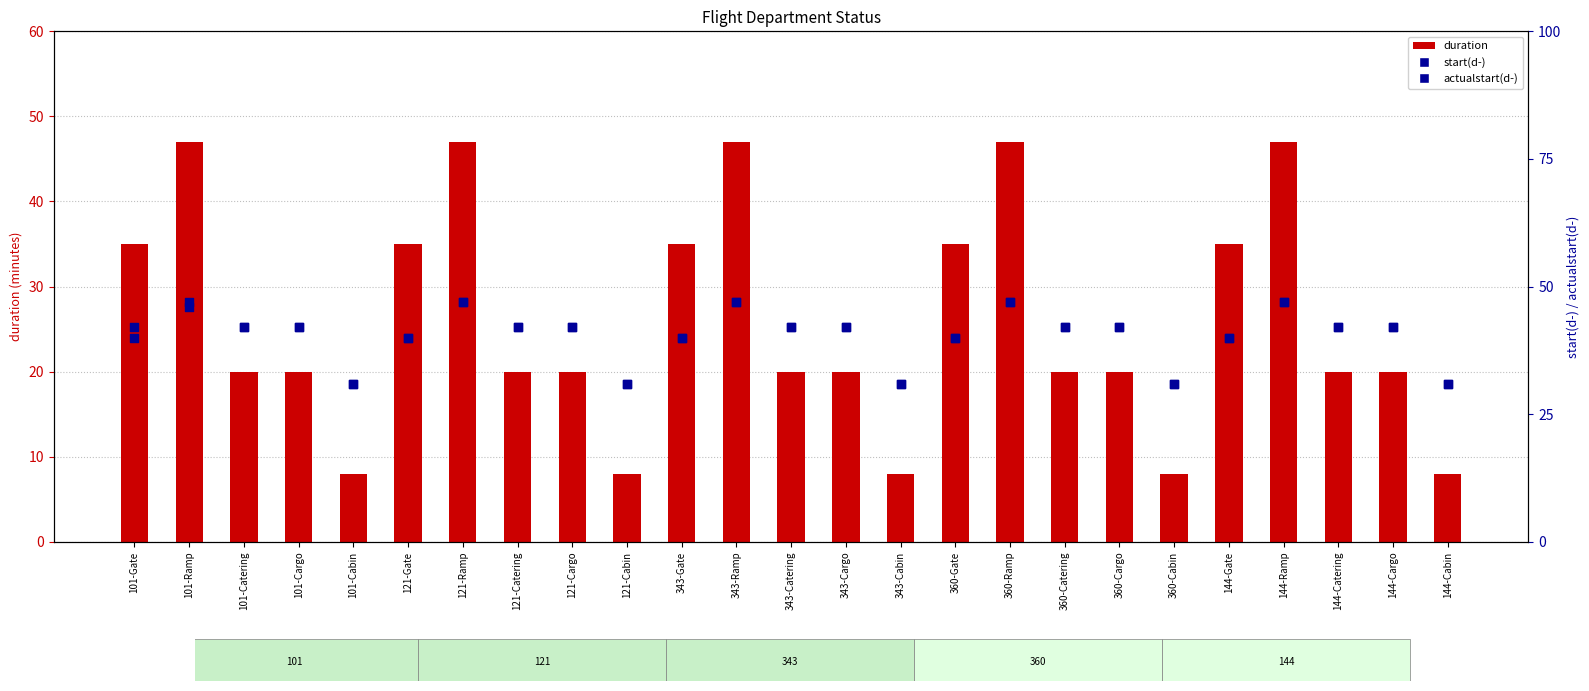

Is the value of duration at 360-Catering greater than the value of start(d-) at 343-Catering?

No